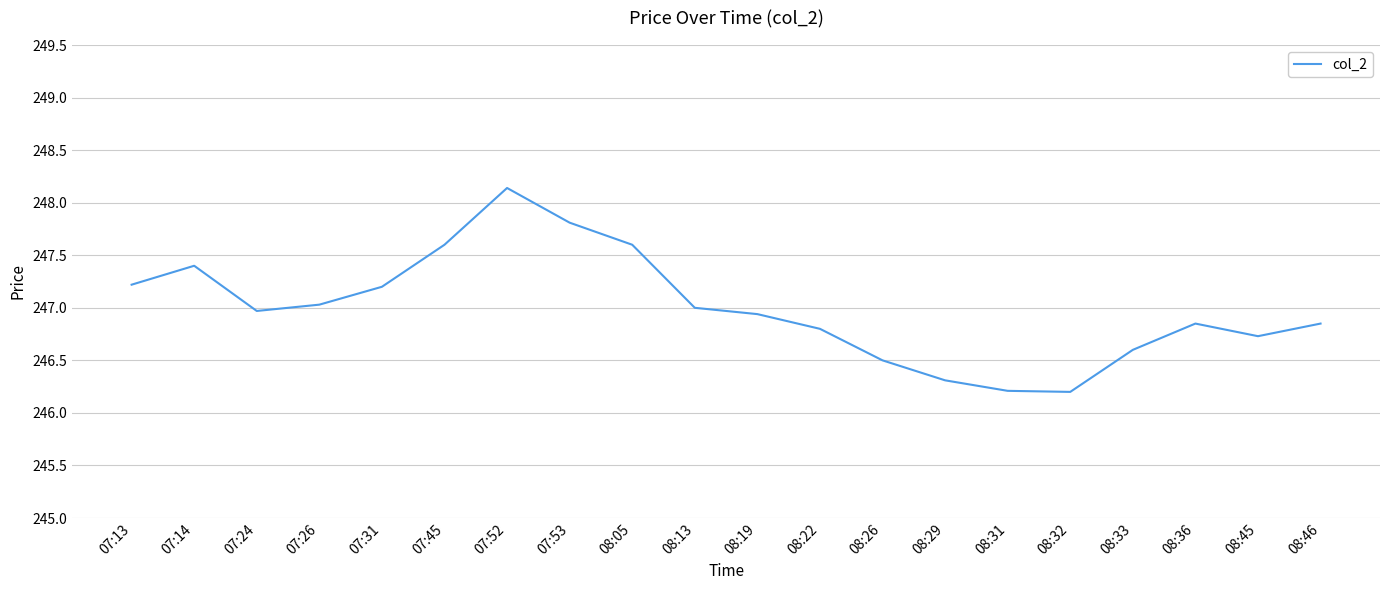

Which has a higher value, 08:32 or 07:53?

07:53